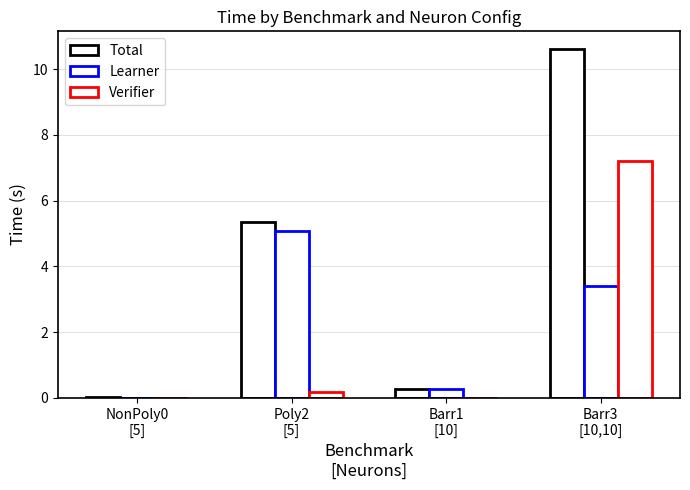

What is the label of the 1st bar from the left?

NonPoly0
[5]